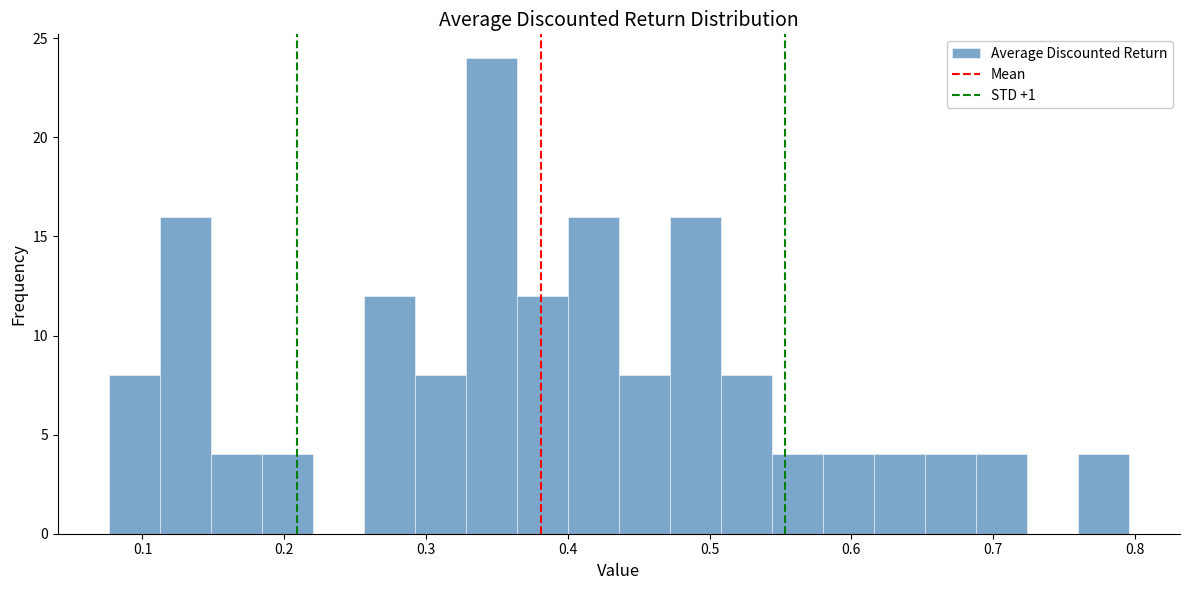

Around what value on the x-axis is the tallest bar? Give the approximate position of its centre, as read against the axis.

0.35